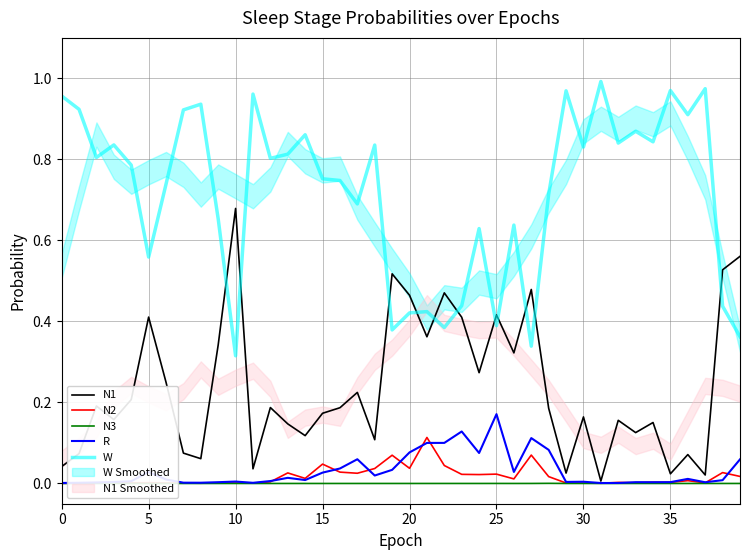

True or false: W and N2 cross at least once.

False